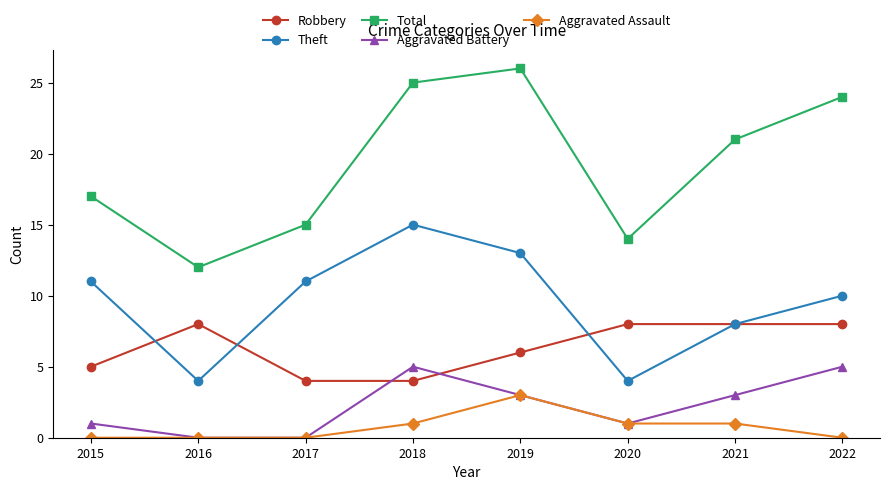

Reading left to right, transcribe all the data shown in this chart.

Robbery: 5	8	4	4	6	8	8	8
Theft: 11	4	11	15	13	4	8	10
Total: 17	12	15	25	26	14	21	24
Aggravated Battery: 1	0	0	5	3	1	3	5
Aggravated Assault: 0	0	0	1	3	1	1	0